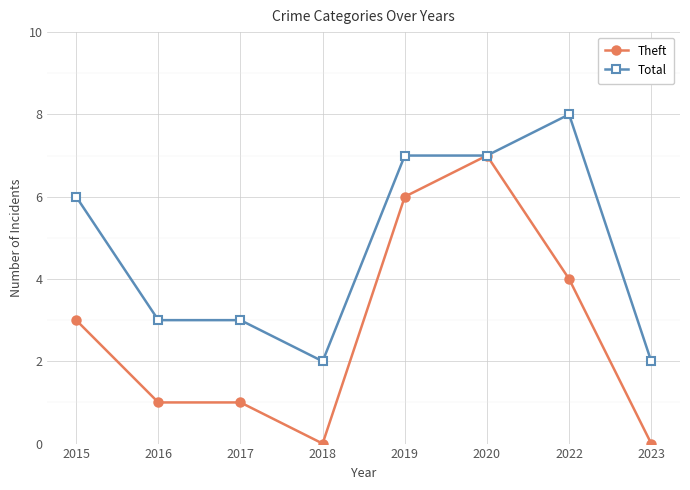

Does the chart display data point markers on the line(s)?

Yes